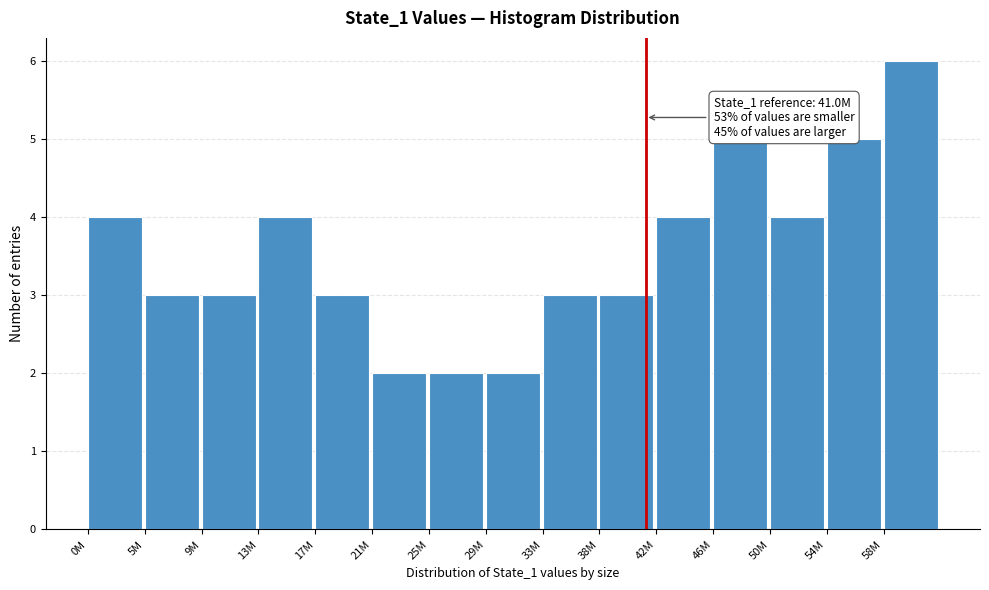

Reading right to left, transcribe all the data shown in this chart.

58M=6	54M=5	50M=4	46M=5	42M=4	38M=3	33M=3	29M=2	25M=2	21M=2	17M=3	13M=4	9M=3	5M=3	0M=4